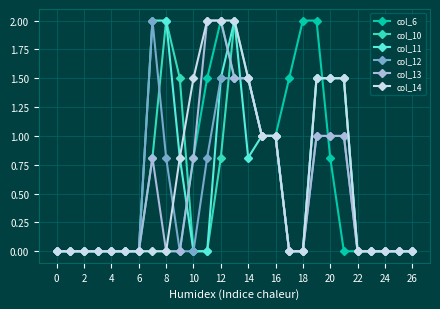

True or false: col_12 has more than 0 points higher than both neighbors.

True